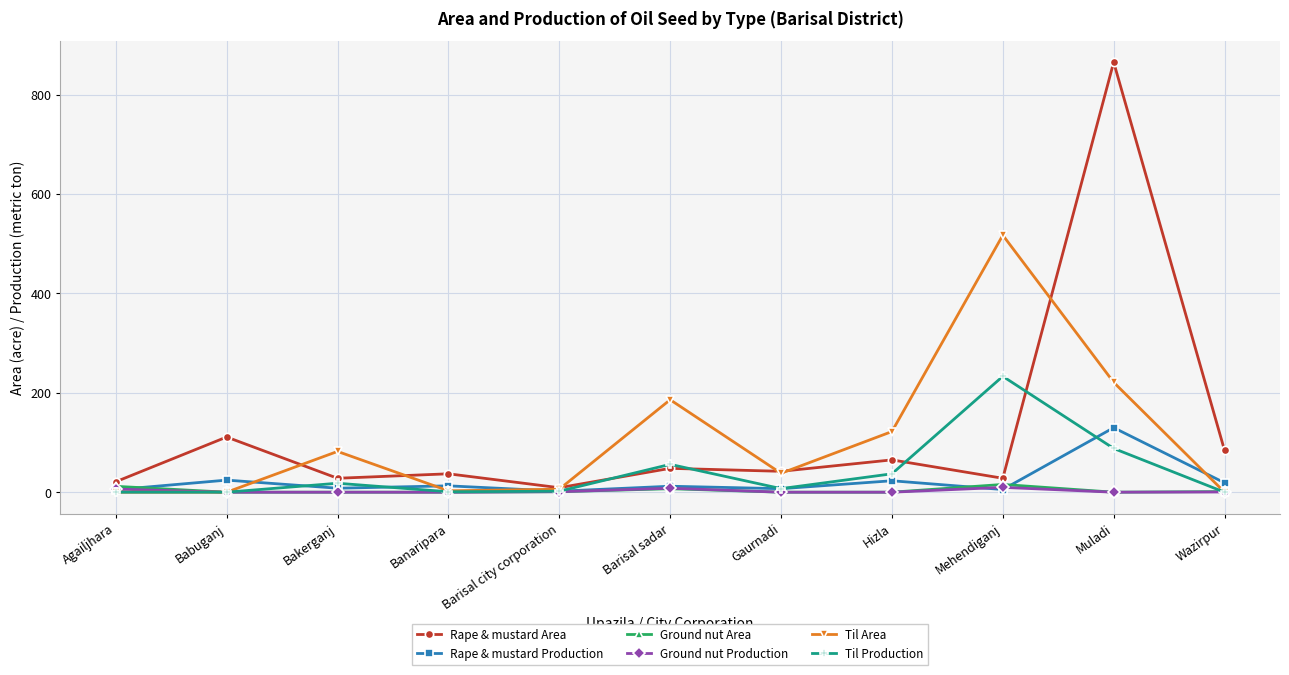

Is the value of Rape & mustard Production at Bakerganj greater than the value of Til Area at Barisal sadar?

No